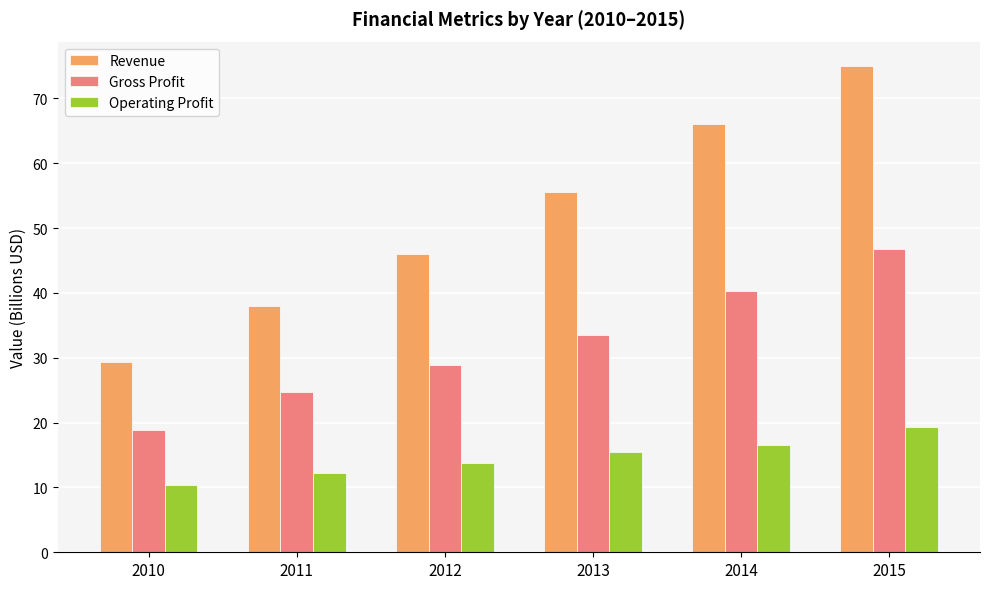

List the labels in order of Operating Profit value, smallest first.

2010, 2011, 2012, 2013, 2014, 2015